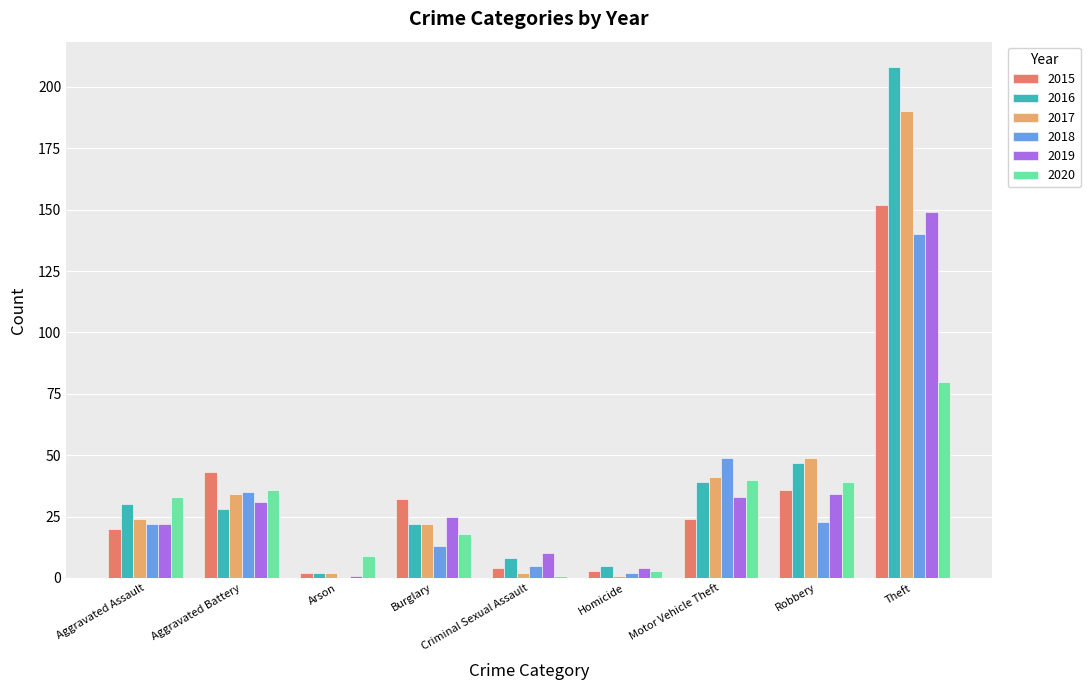

How many data points does each series have?

9